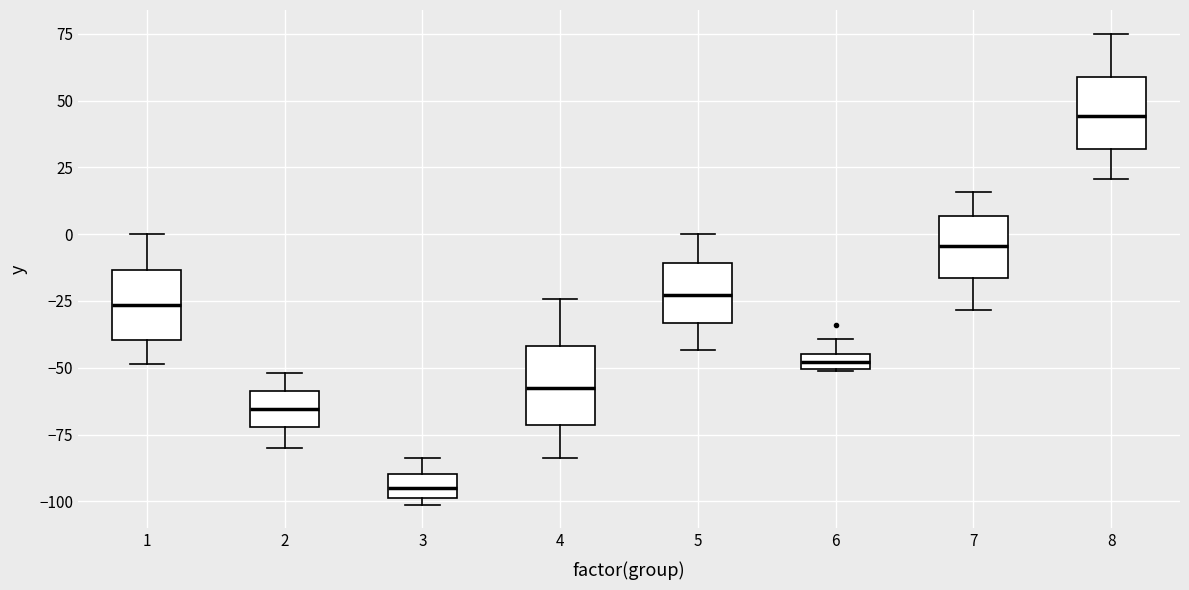

Which box has the highest median line?

8